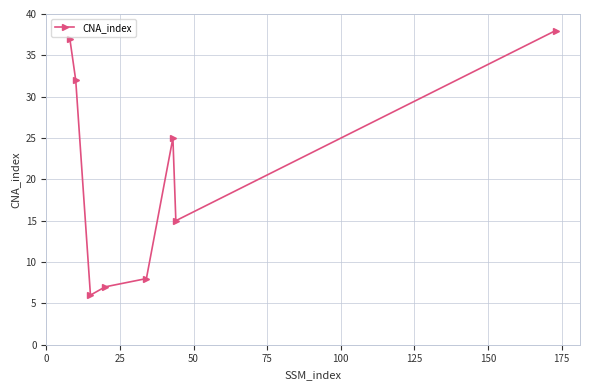

What is the sum of all values?

168